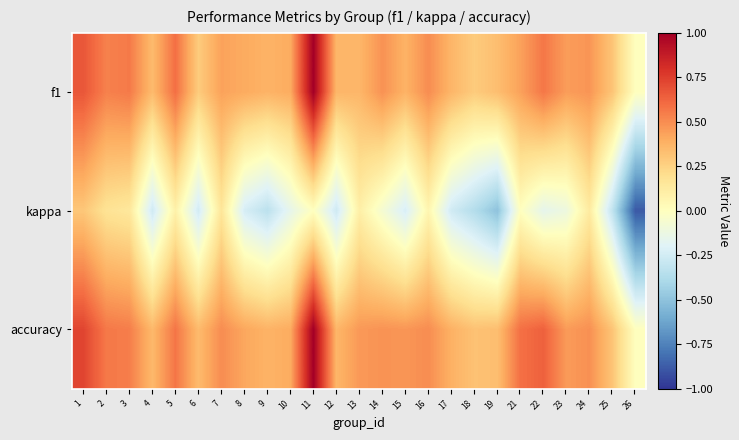

What is the spread (max minus min) of values at 16?

0.4